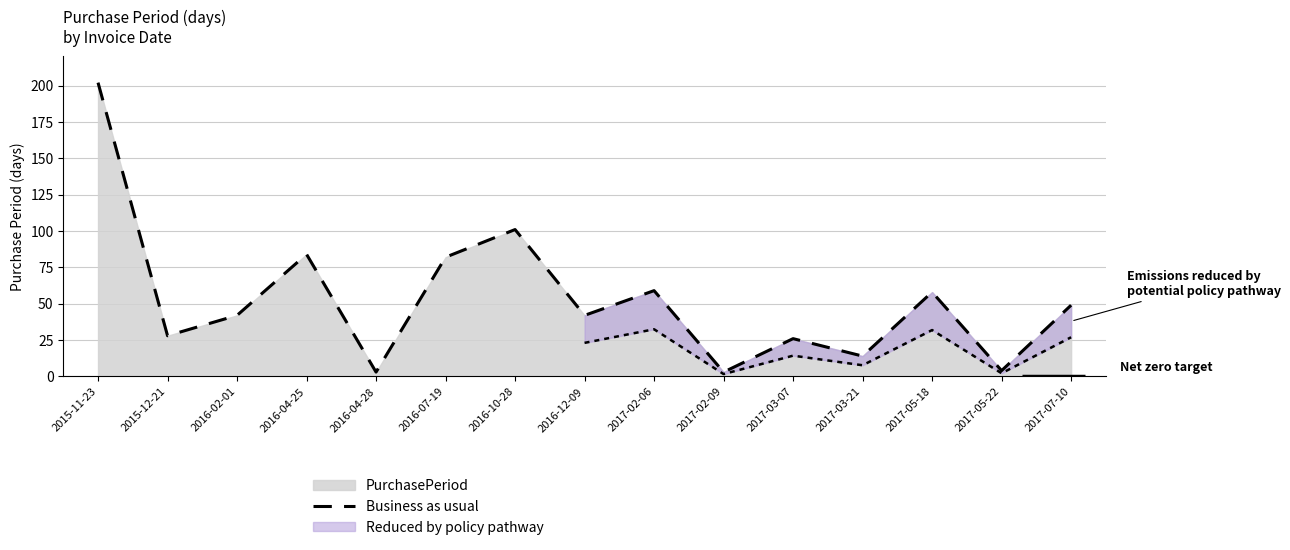

Reading left to right, what are all the values shown in this chart?

2015-11-23=202	2015-12-21=28	2016-02-01=42	2016-04-25=84	2016-04-28=3	2016-07-19=82	2016-10-28=101	2016-12-09=42	2017-02-06=59	2017-02-09=3	2017-03-07=26	2017-03-21=14	2017-05-18=58	2017-05-22=4	2017-07-10=49